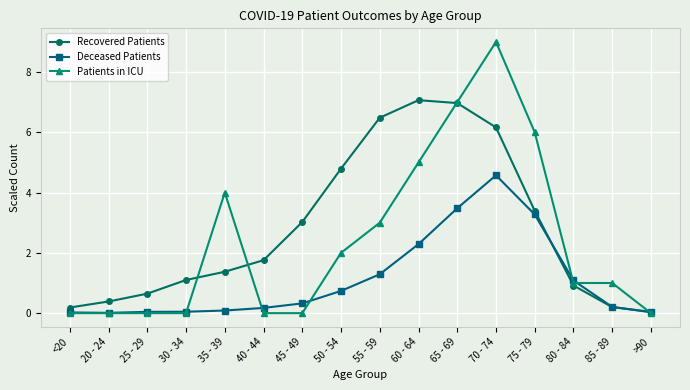

The value of Patients in ICU at >90 is -5.3. True or false?

False